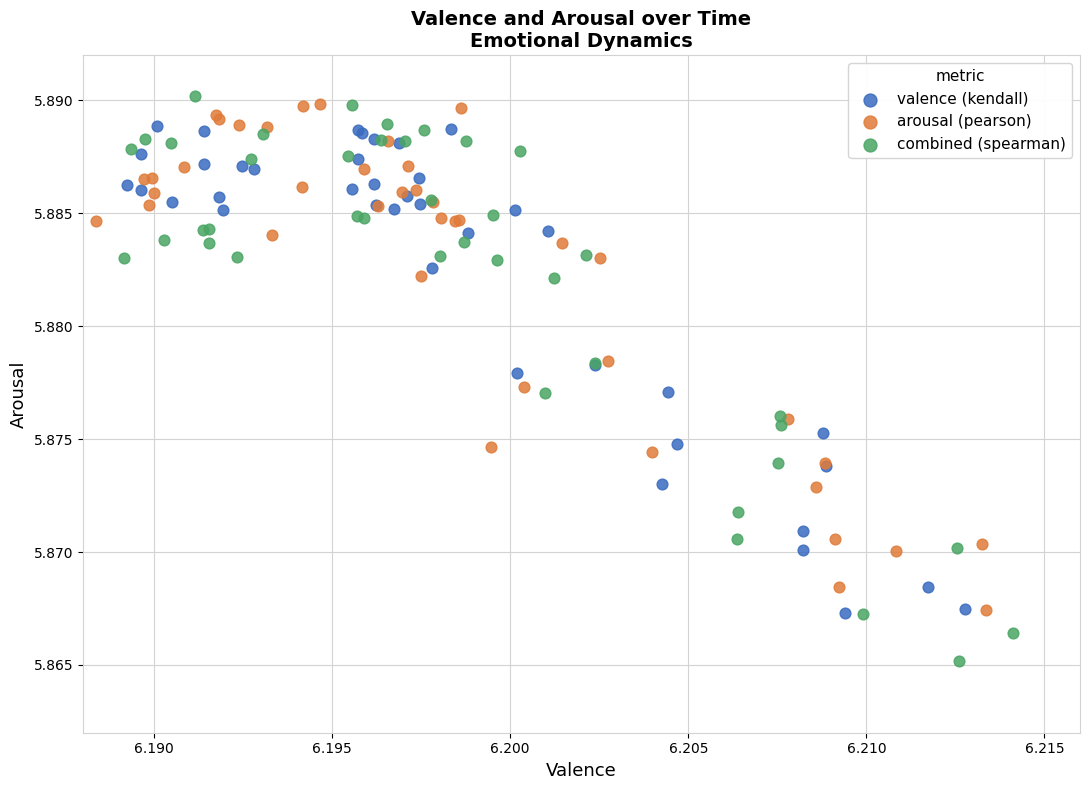

Which series reaches the maximum Y coordinate?

combined (spearman)